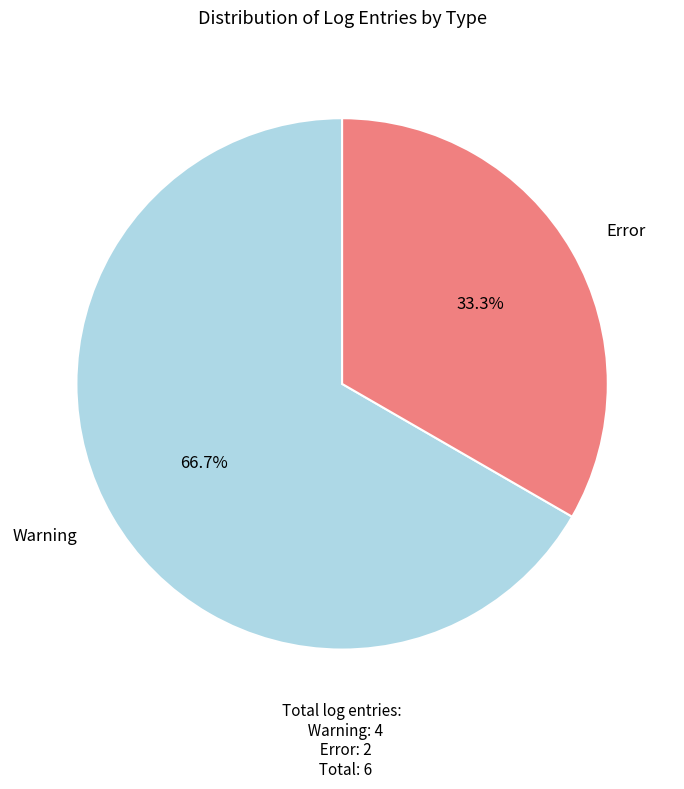

Does any single category account for the majority?

Yes